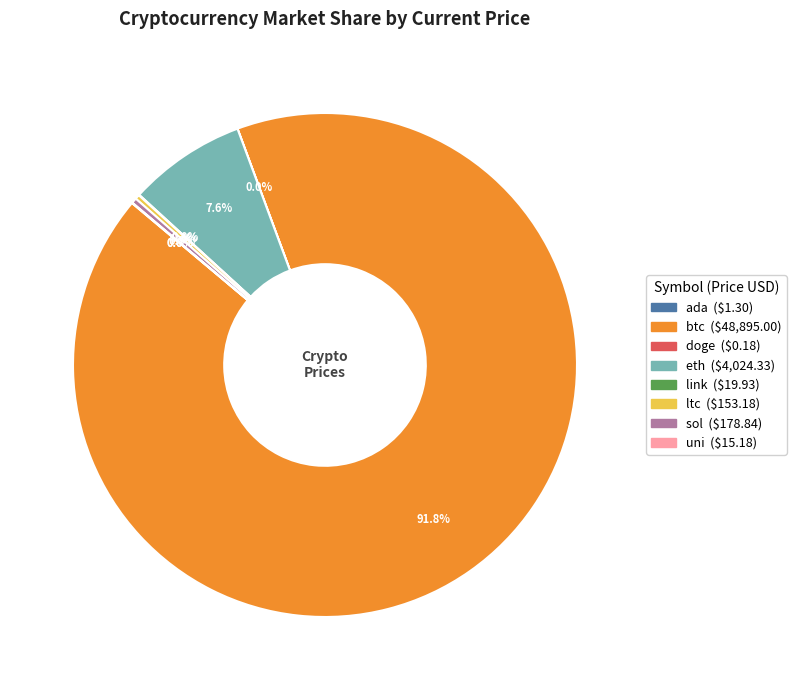

Does eth represent more than half of the total?

No